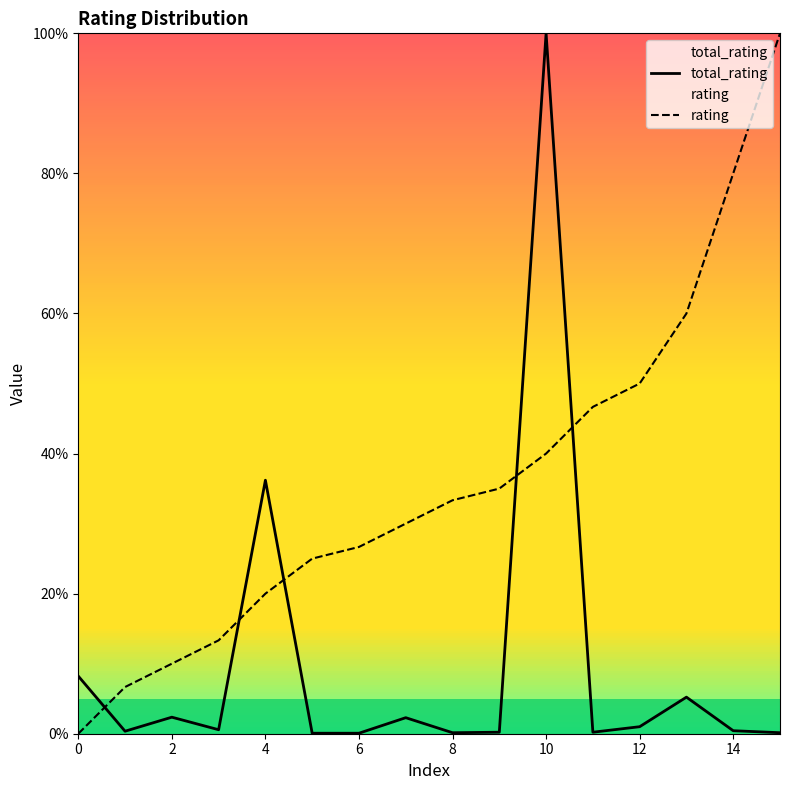

True or false: total_rating and rating cross at least once.

True